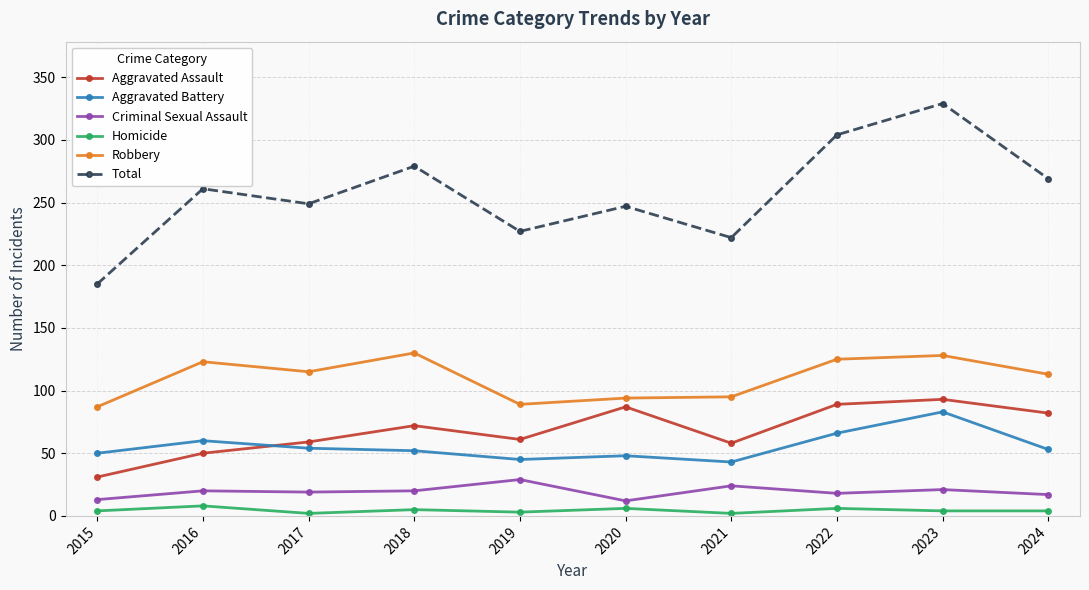

What is the value of the Homicide point at the 9th from the left?

4